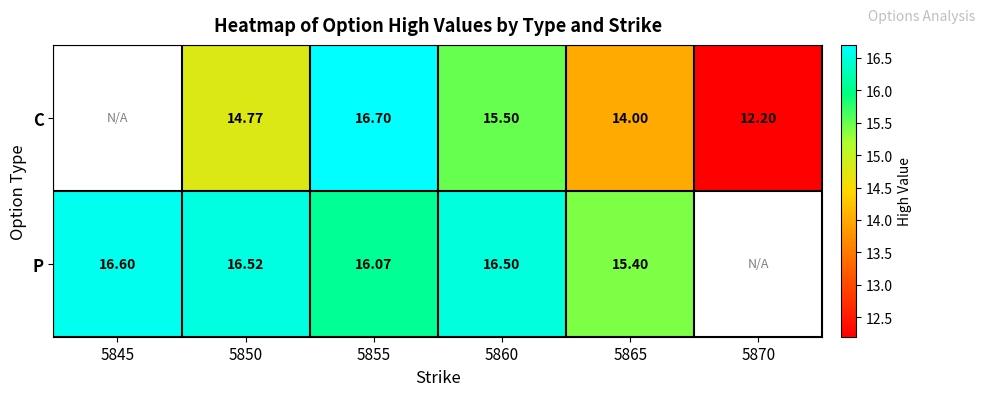

At 5860, list the series in order from largest to smallest.

P, C